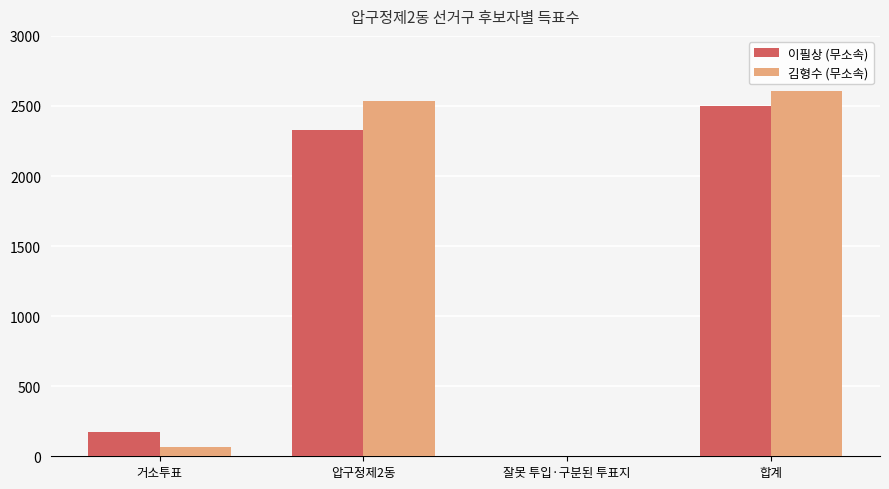

Reading right to left, transcribe all the data shown in this chart.

이필상 (무소속): 2501	1	2330	170
김형수 (무소속): 2607	2	2538	67